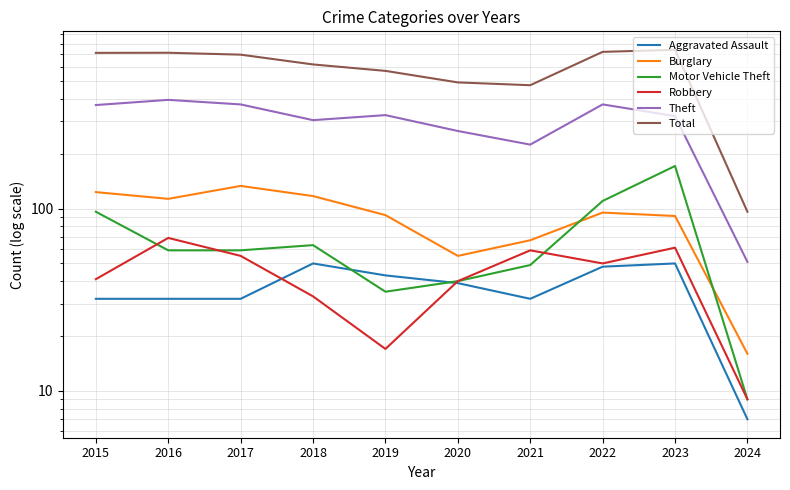

Is it true that Motor Vehicle Theft equals 59 at 2020?

False